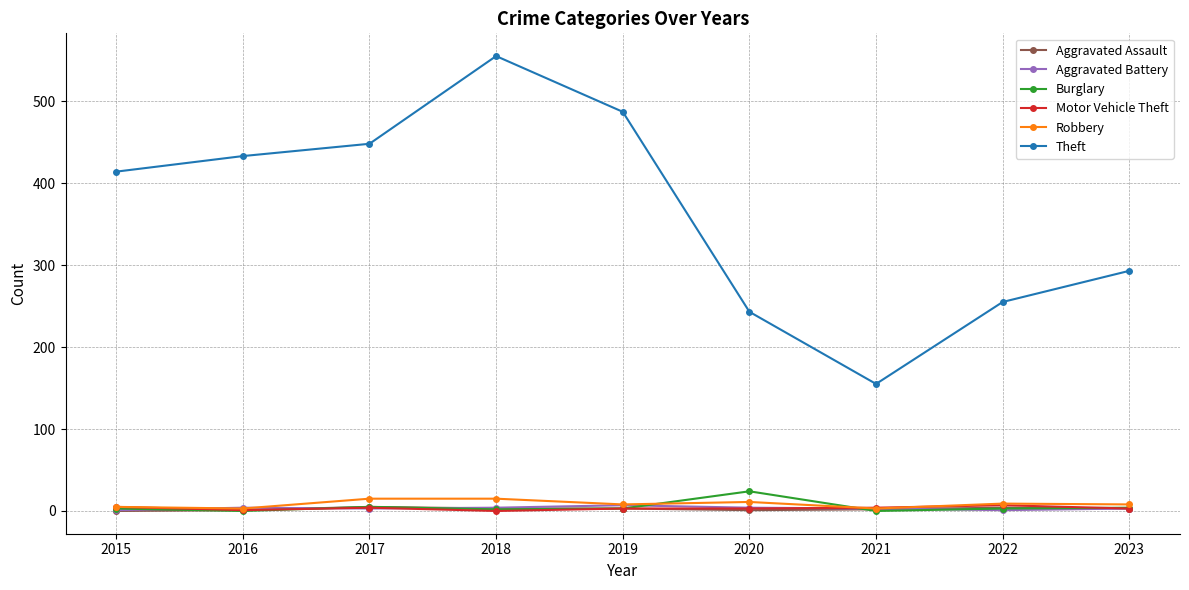

What is the highest value of the Theft series?

555